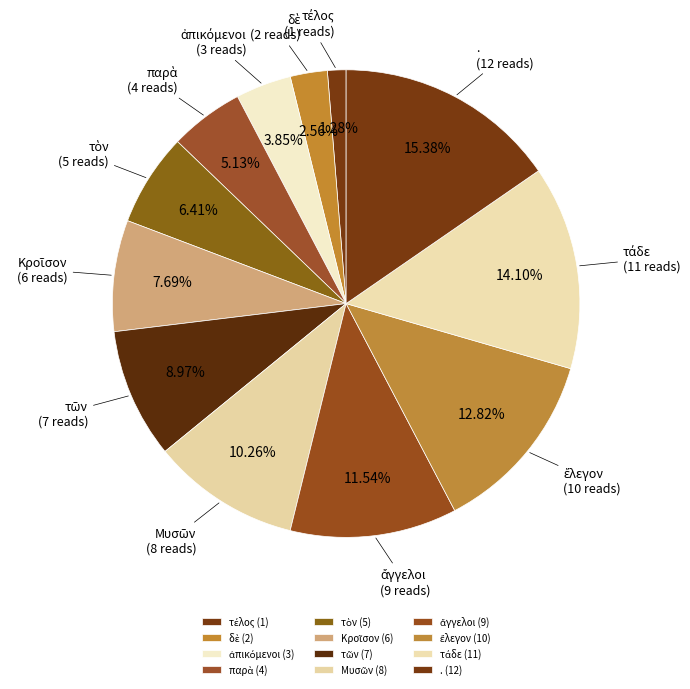

Is there any slice that represents more than half of the pie?

No